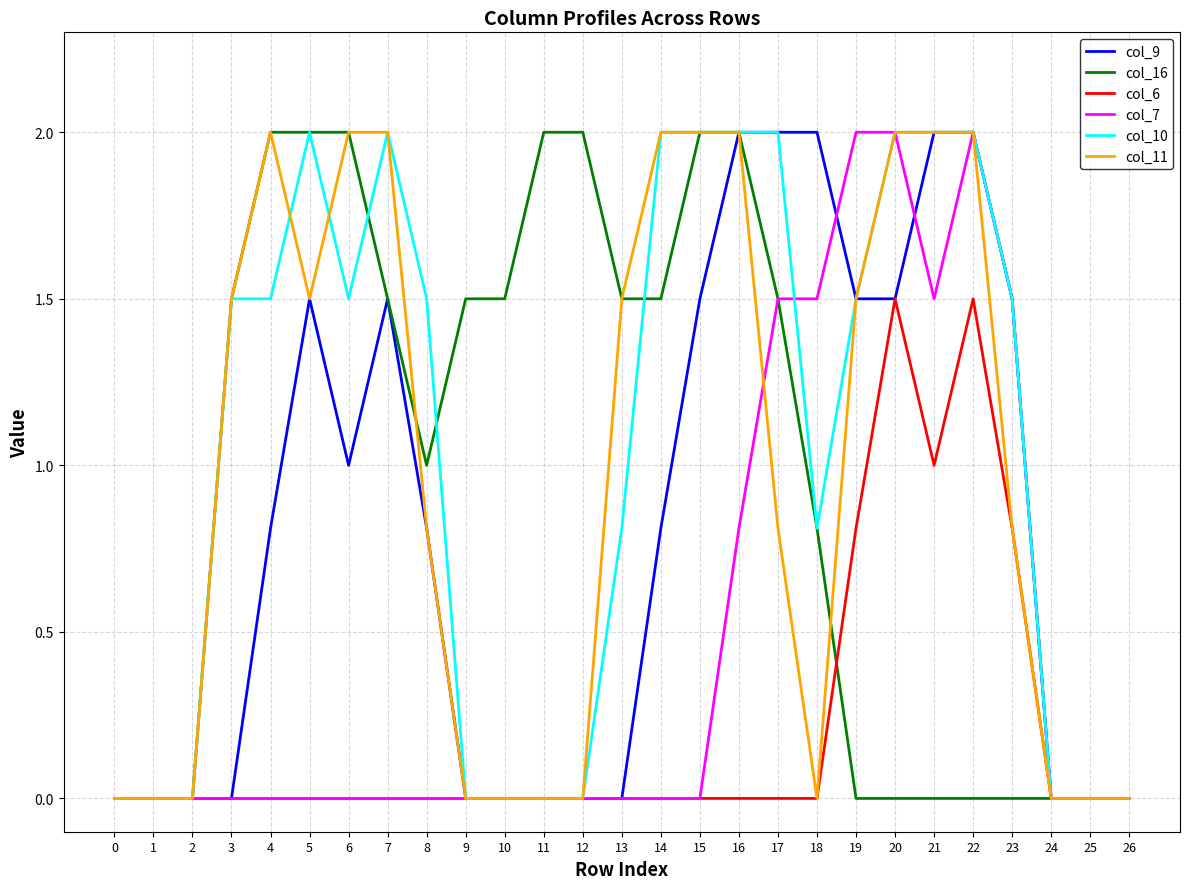

Count the col_11 values in the range 0 to 2.

27